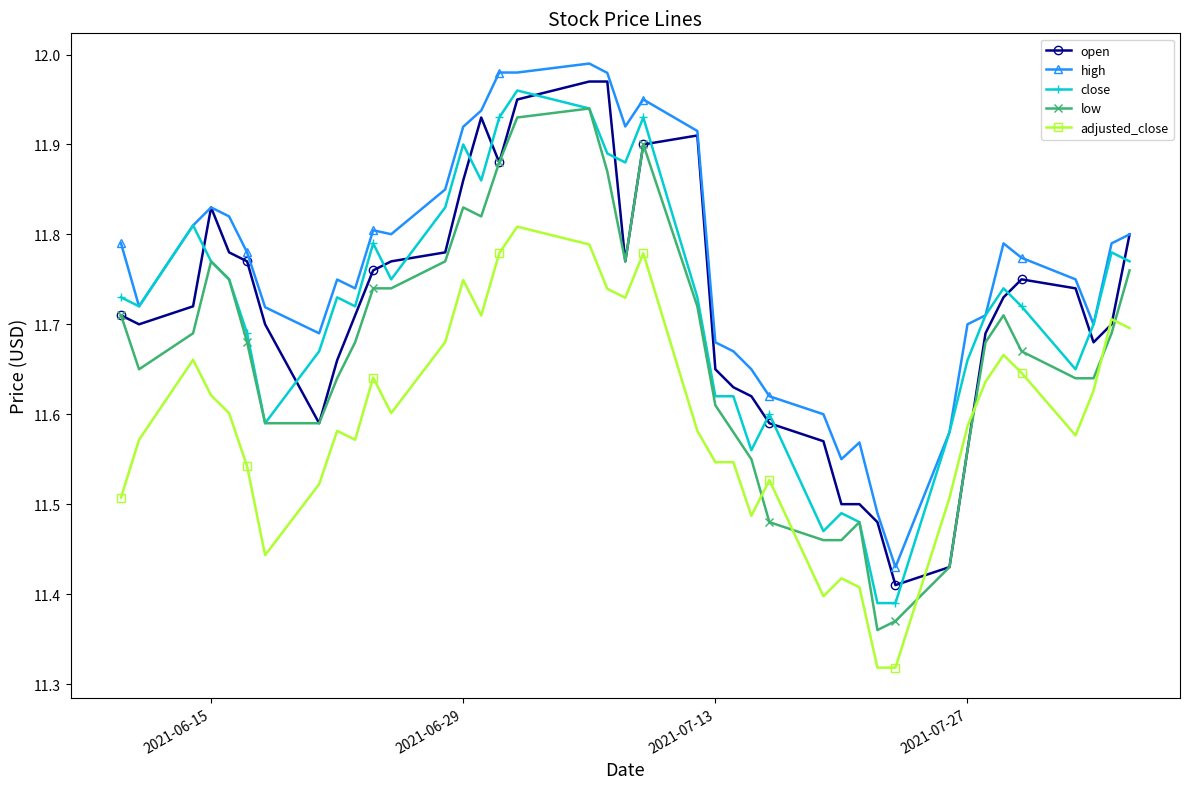

True or false: high has more than 0 points higher than both neighbors.

True